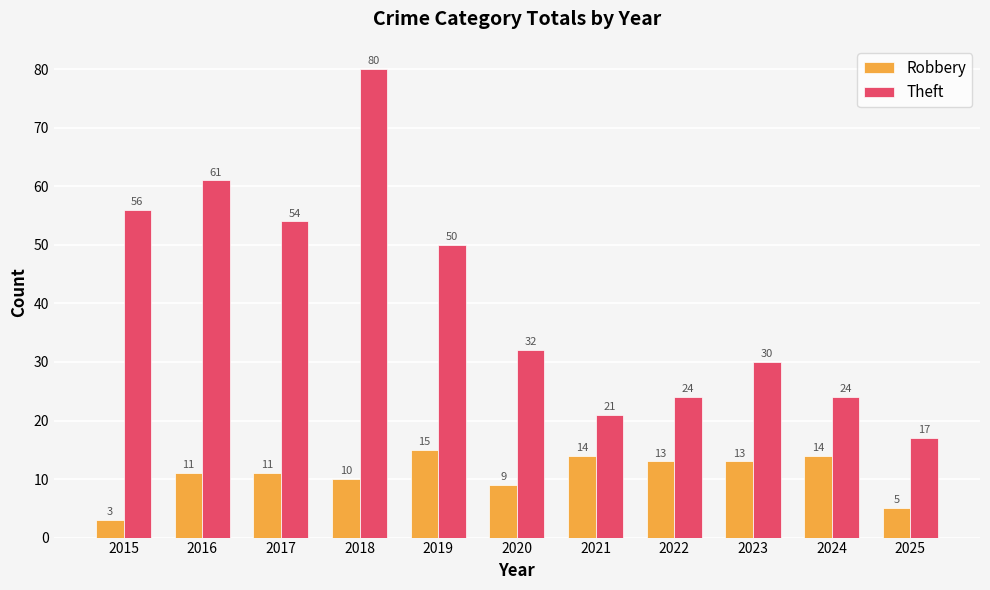

Reading left to right, extract all data points from this chart.

Robbery: 2015=3	2016=11	2017=11	2018=10	2019=15	2020=9	2021=14	2022=13	2023=13	2024=14	2025=5
Theft: 2015=56	2016=61	2017=54	2018=80	2019=50	2020=32	2021=21	2022=24	2023=30	2024=24	2025=17